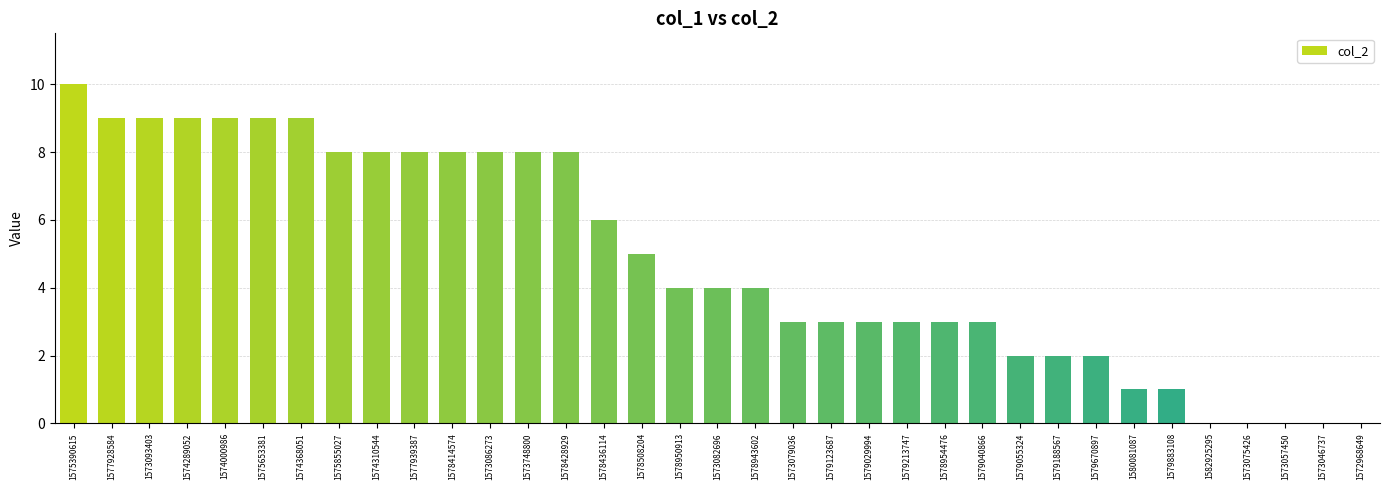

Are the bars grouped side by side (vs. stacked)?

No